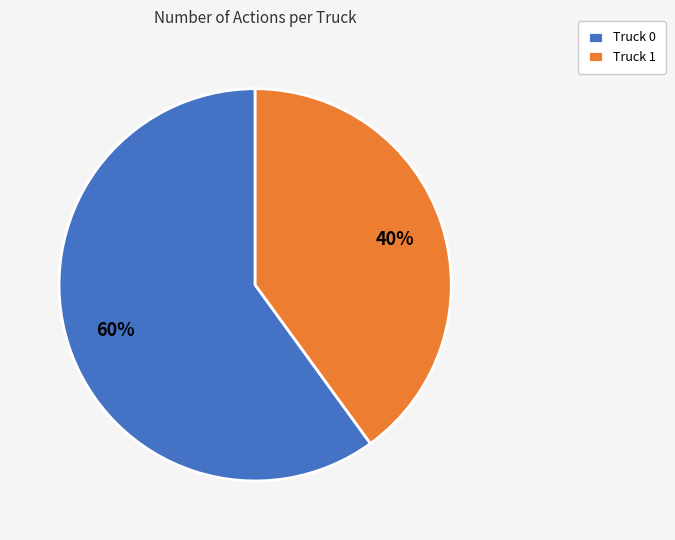

Do Truck 1 and Truck 0 together represent more than half of the pie?

Yes